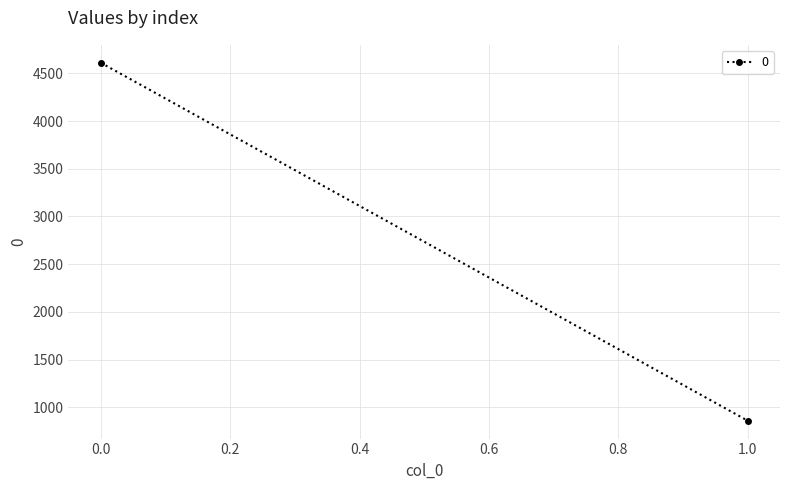

What is the maximum value shown in the chart?

4611.2